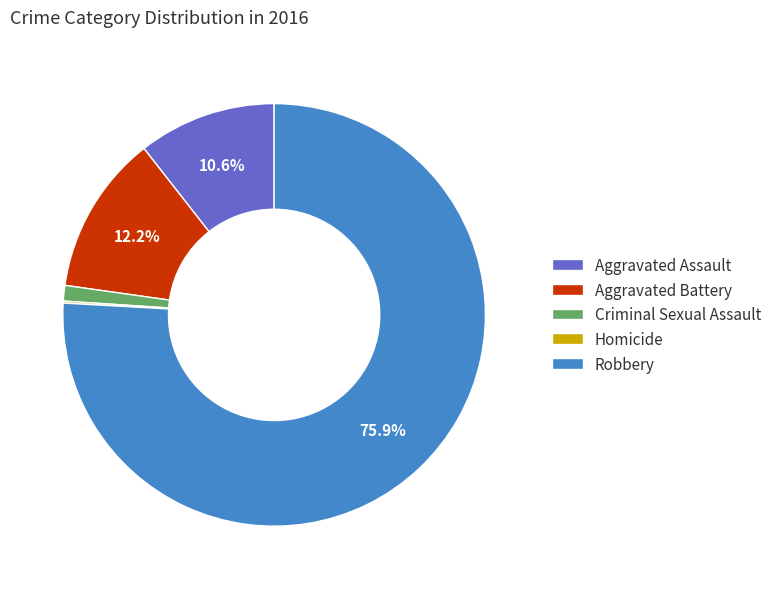

Is Robbery the majority of the pie?

Yes